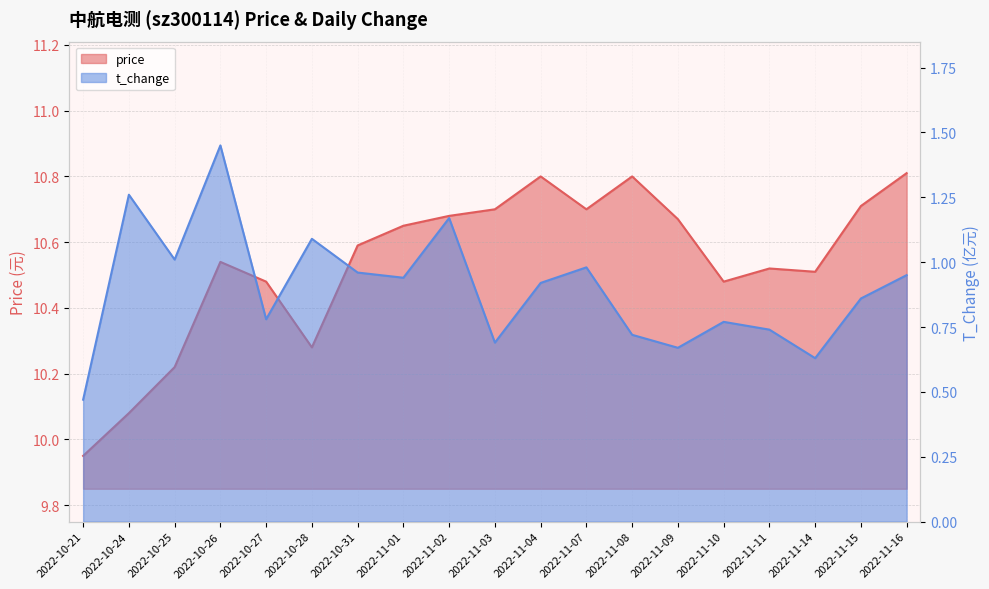

Which series has the widest spread of values?

t_change